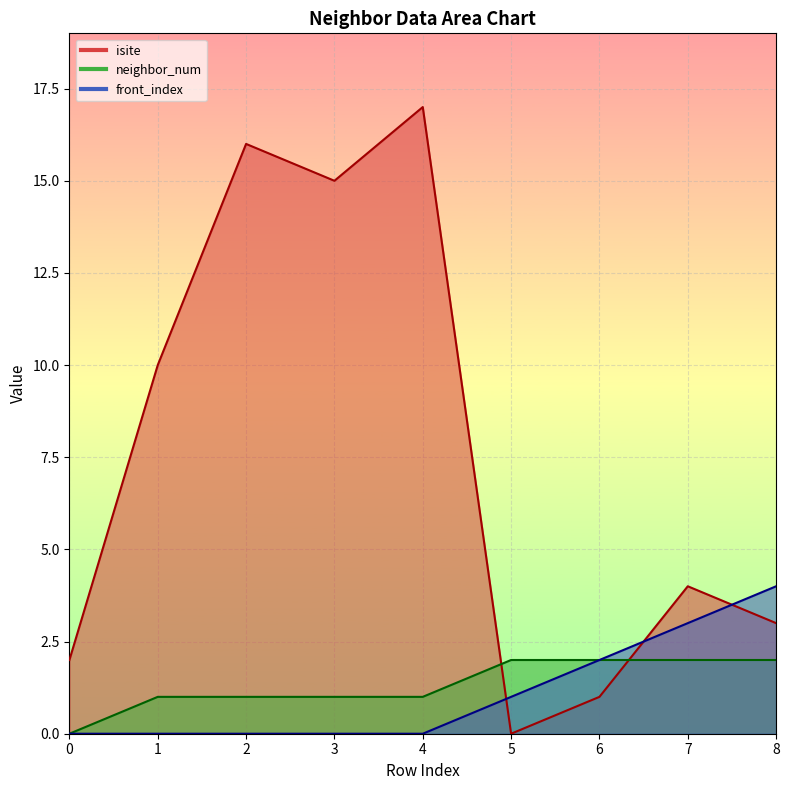

List the labels in order of isite value, smallest first.

5, 6, 0, 8, 7, 1, 3, 2, 4